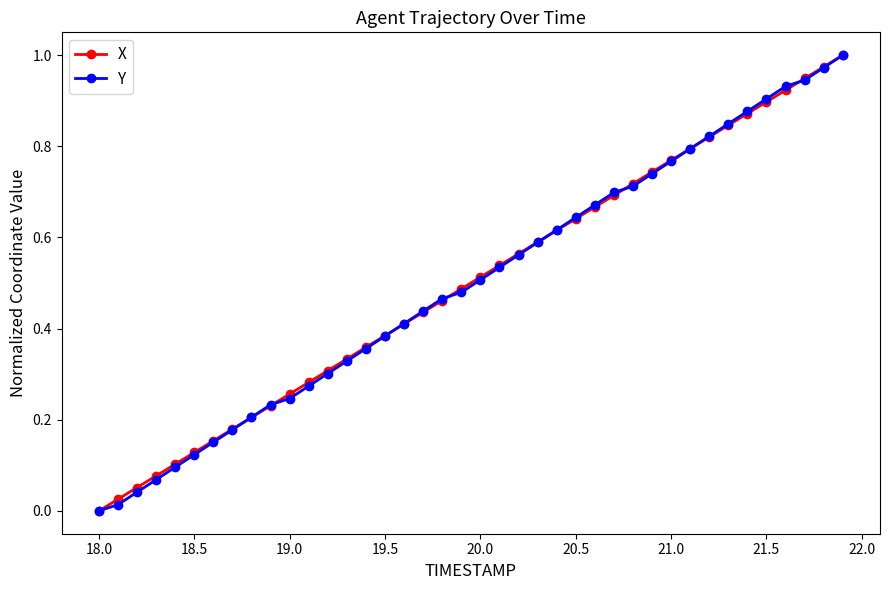

True or false: X has more than 1 points higher than both neighbors.

False